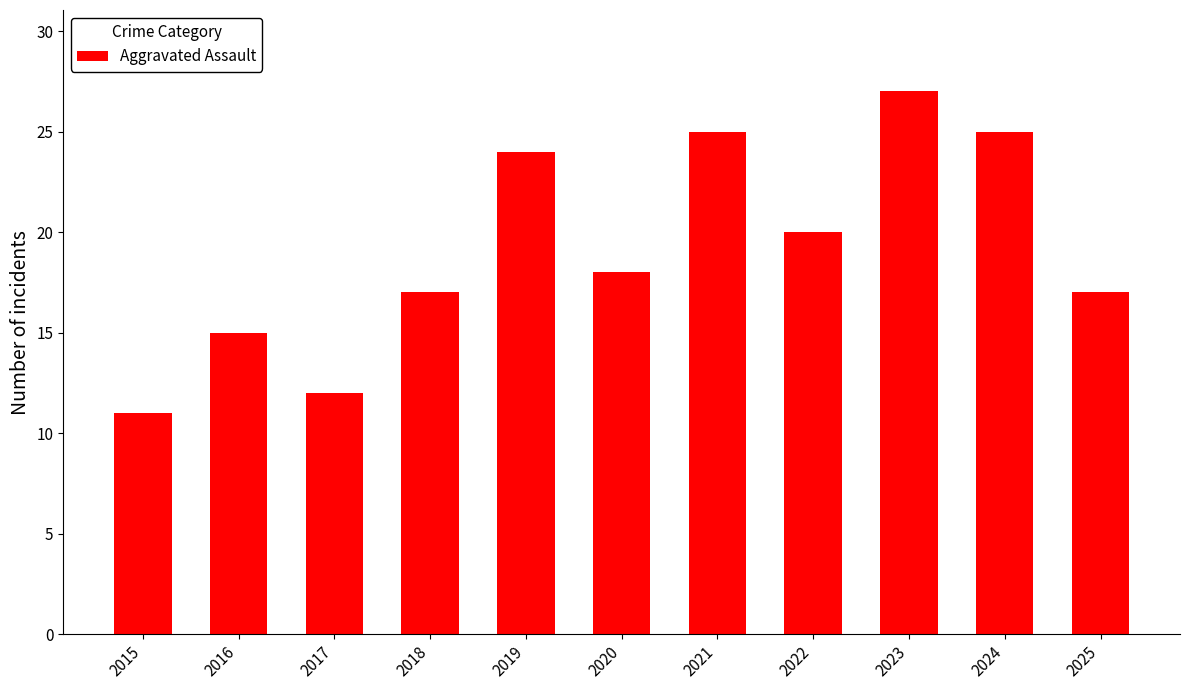

Is it true that the value at 2022 is 20?

True